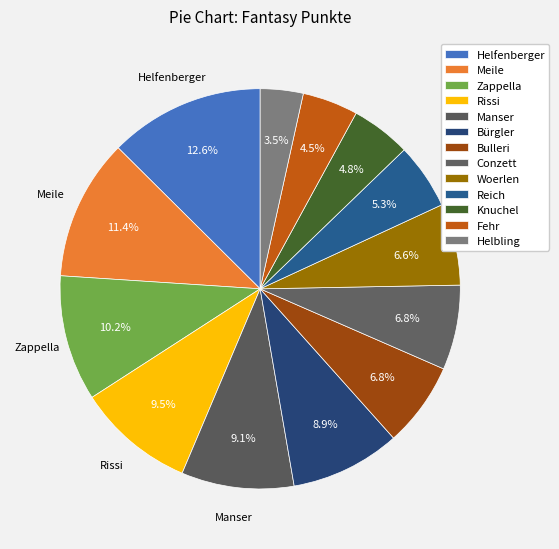

To the nearest percent, what portion does Zappella represent?

10%